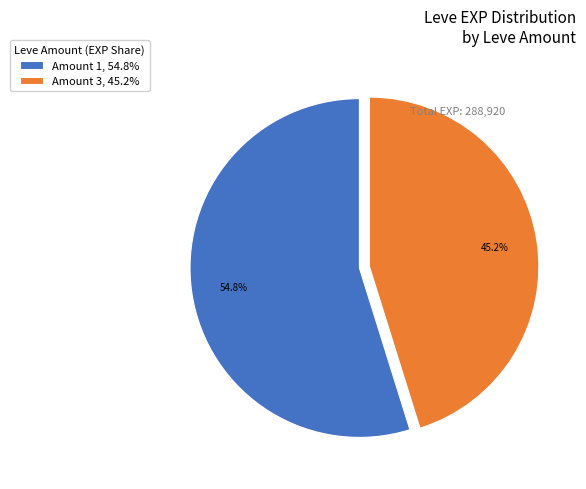

Which slice is the largest?

Amount 1, 54.8%